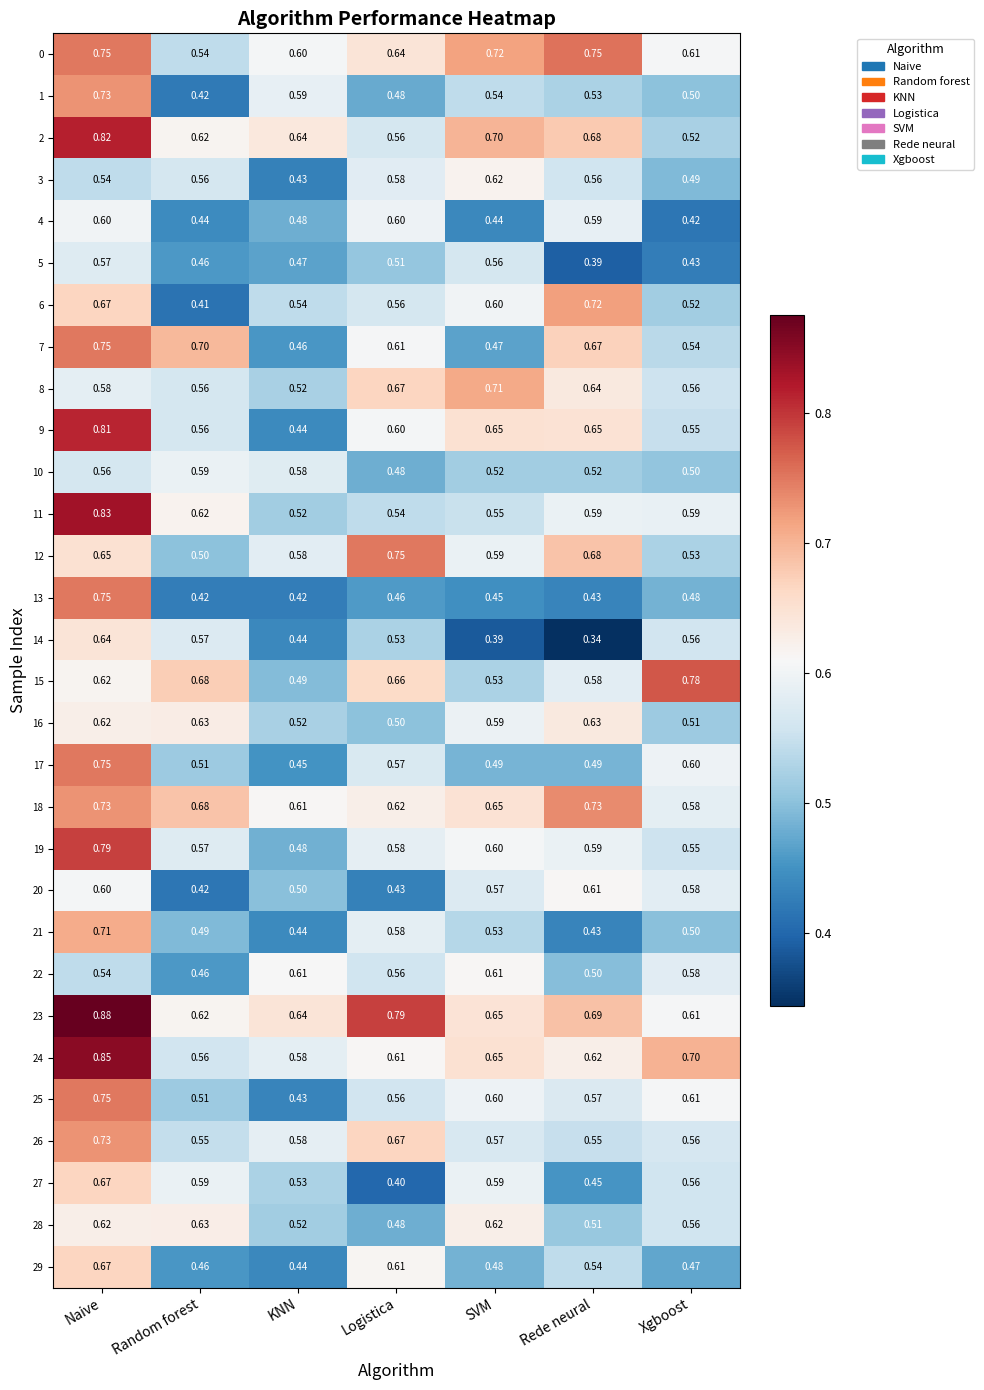

At which category does the chart reach its minimum across all series?

Rede neural